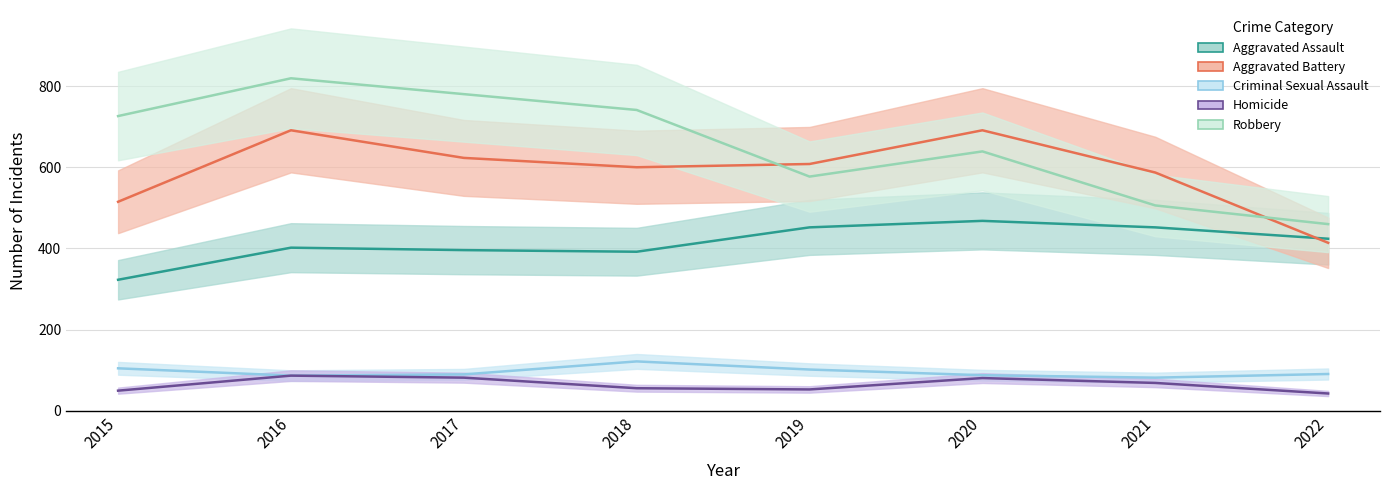

At how many categories does at least one series exceed 383?

8